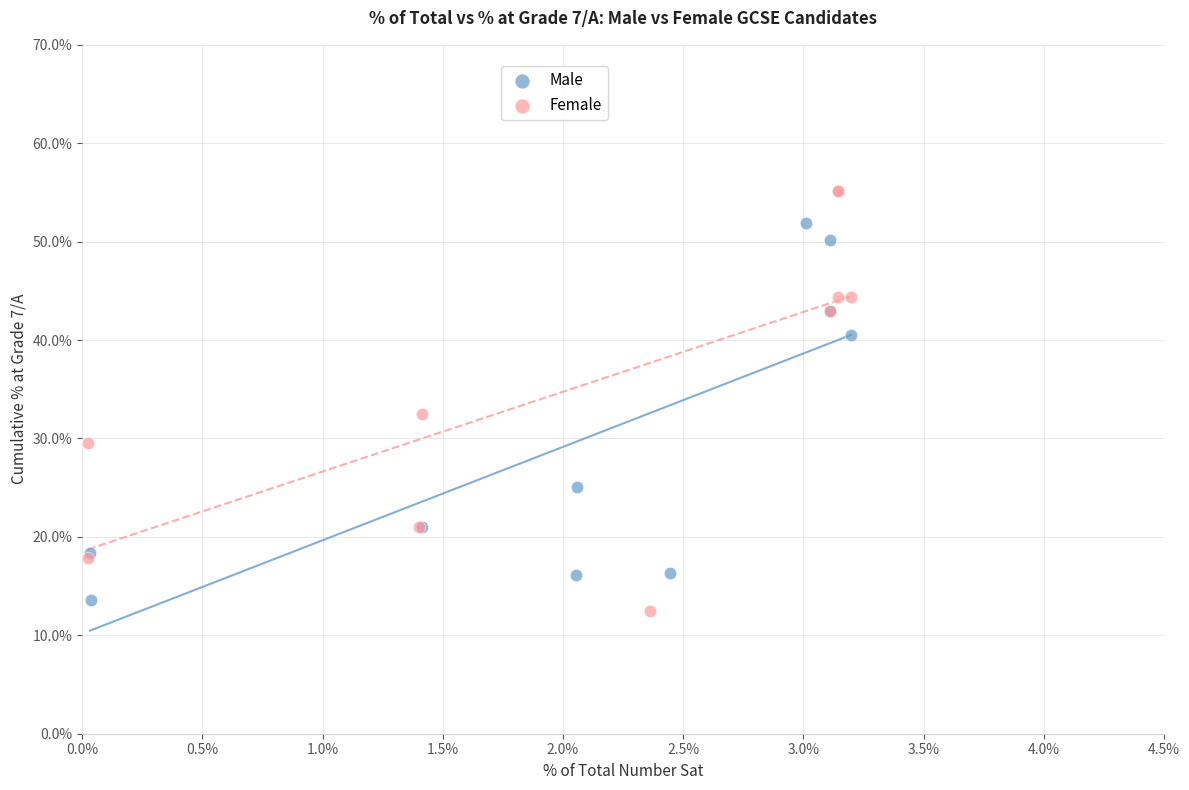

Which series contains the highest Y value?

Female